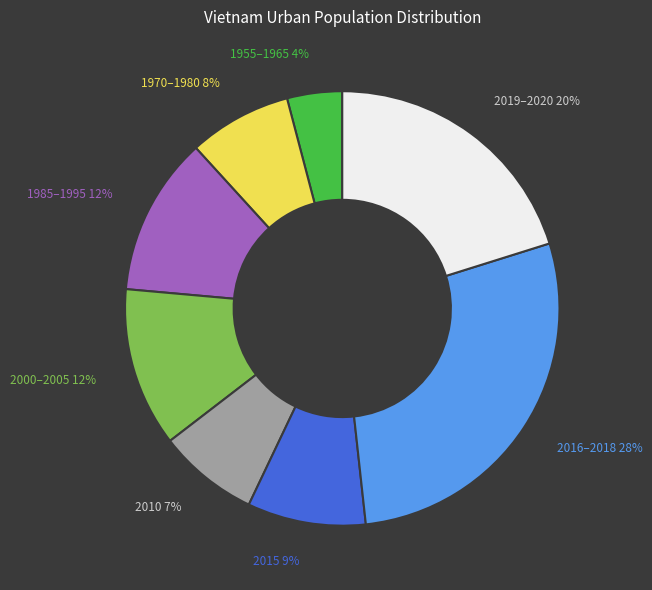

To the nearest percent, what is the average slice percentage?

12%